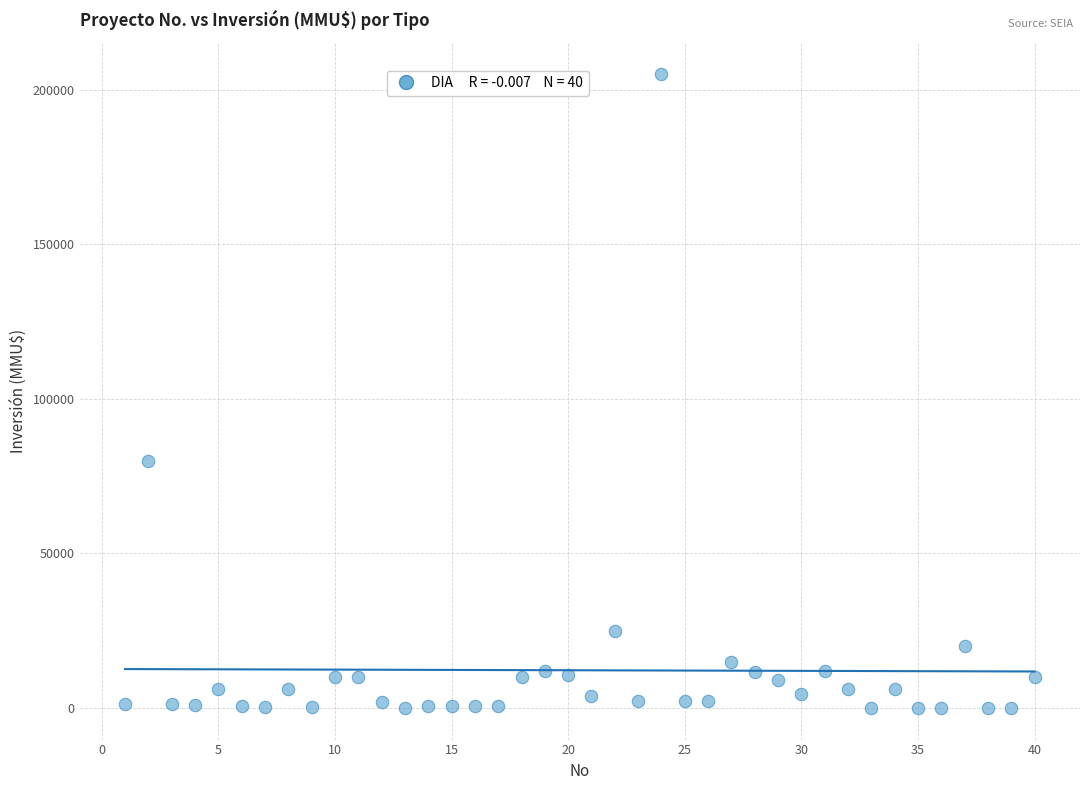

What is the range of X values (max minus min)?

39